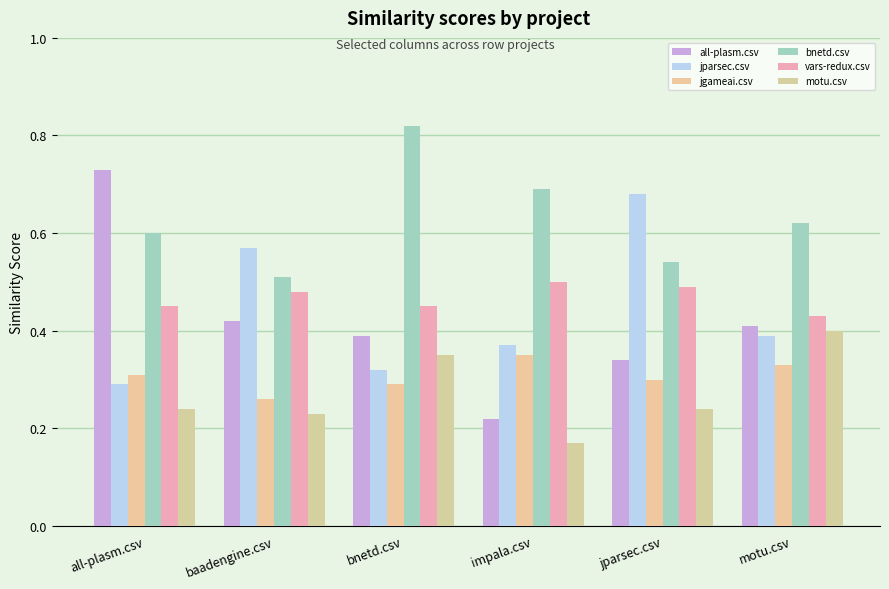

Is the value of vars-redux.csv at motu.csv greater than the value of all-plasm.csv at jparsec.csv?

Yes